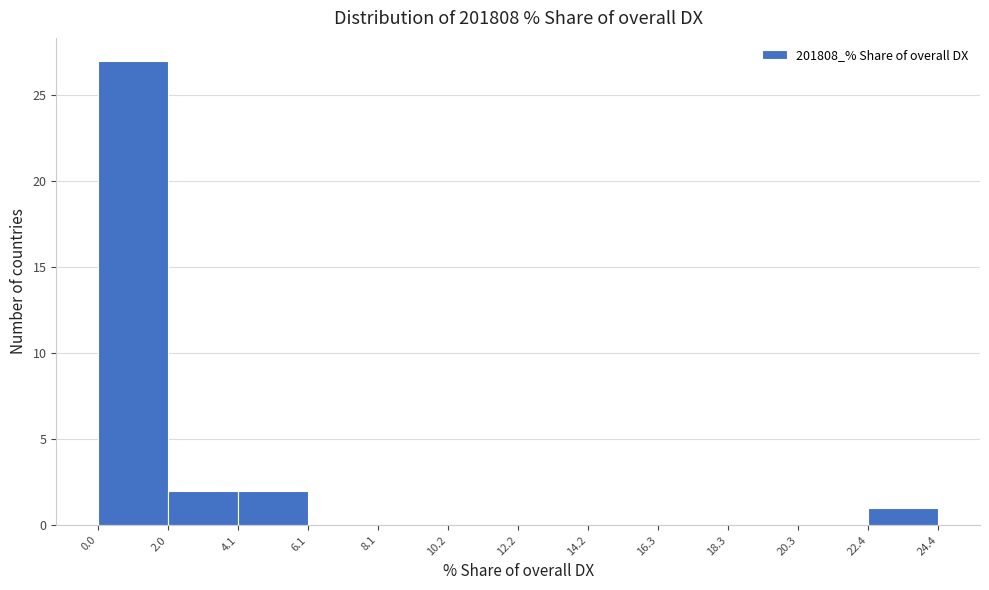

Which range on the x-axis has the tallest bar?

0.0 to 2.0